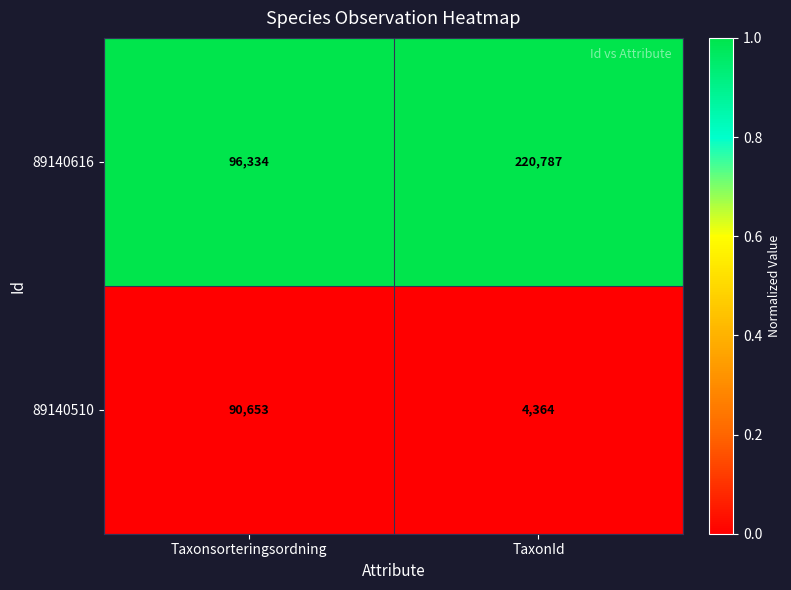

Count the number of categories in the chart.

2